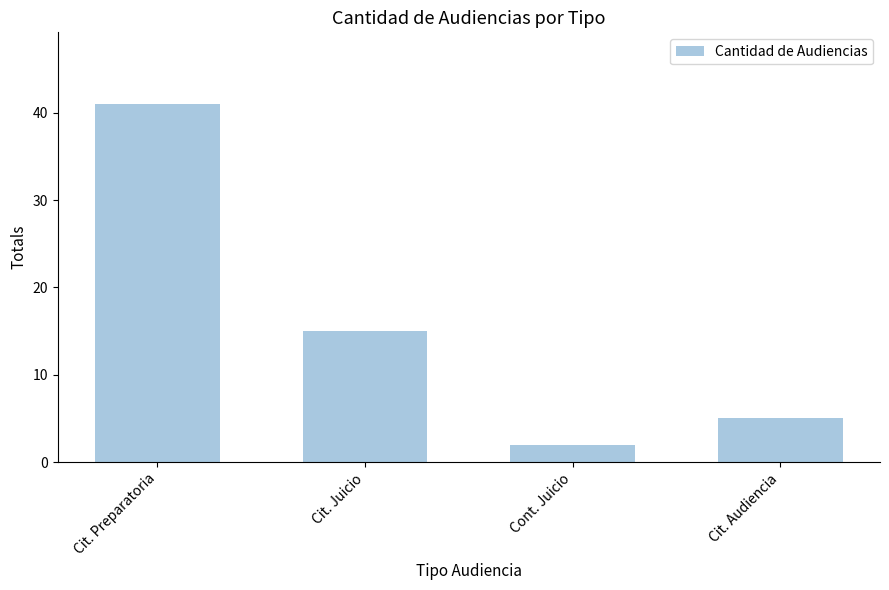

True or false: the data shows 41 at Cit. Preparatoria.

True